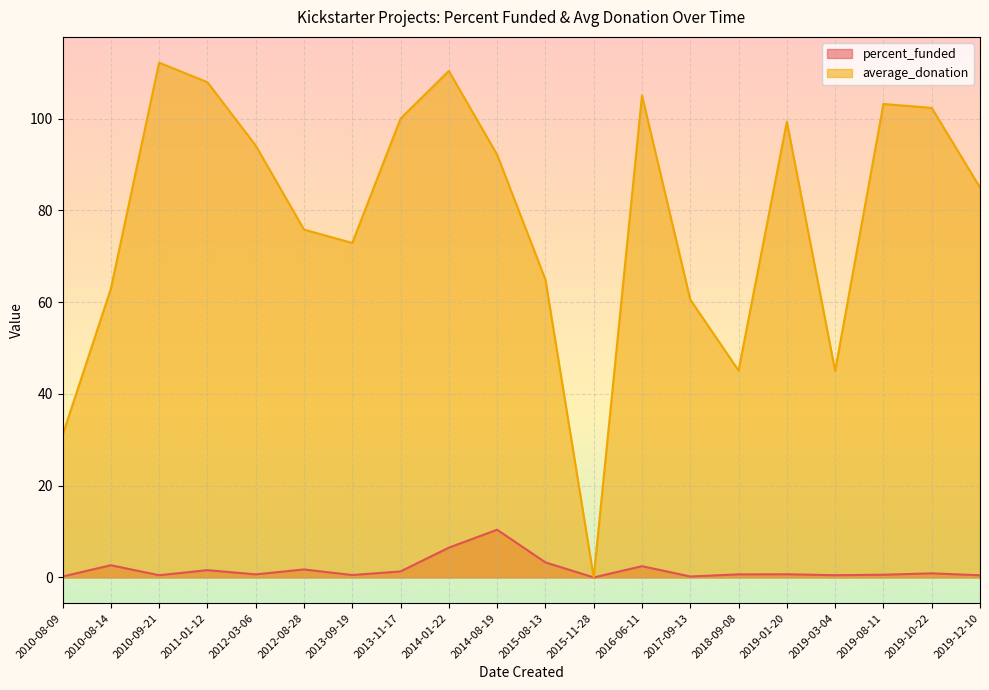

At 2019-03-04, list the series in order from smallest to largest.

percent_funded, average_donation